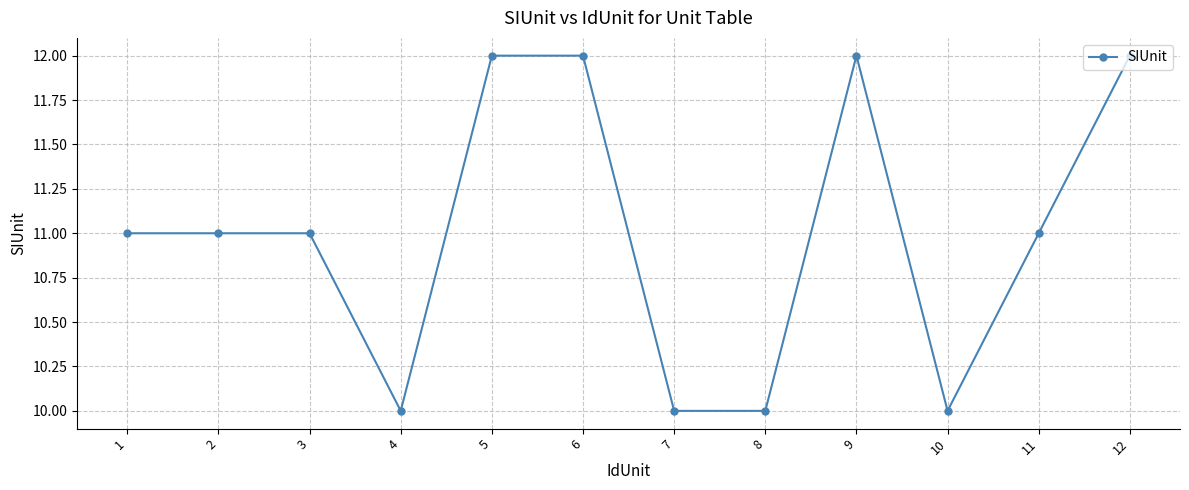

The chart shows a value of 5 at 7. True or false?

False